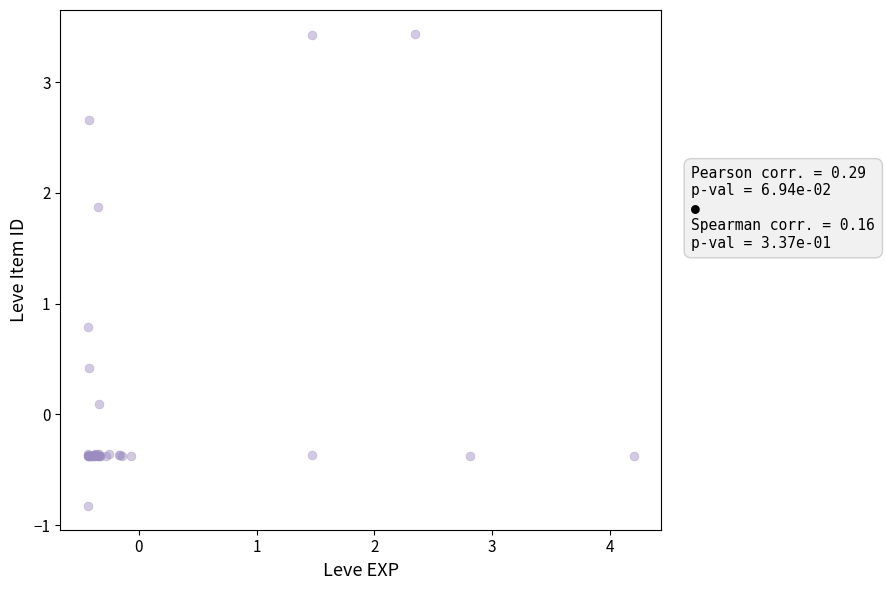

What Y value in the scatter plot is closest to 1?

0.8